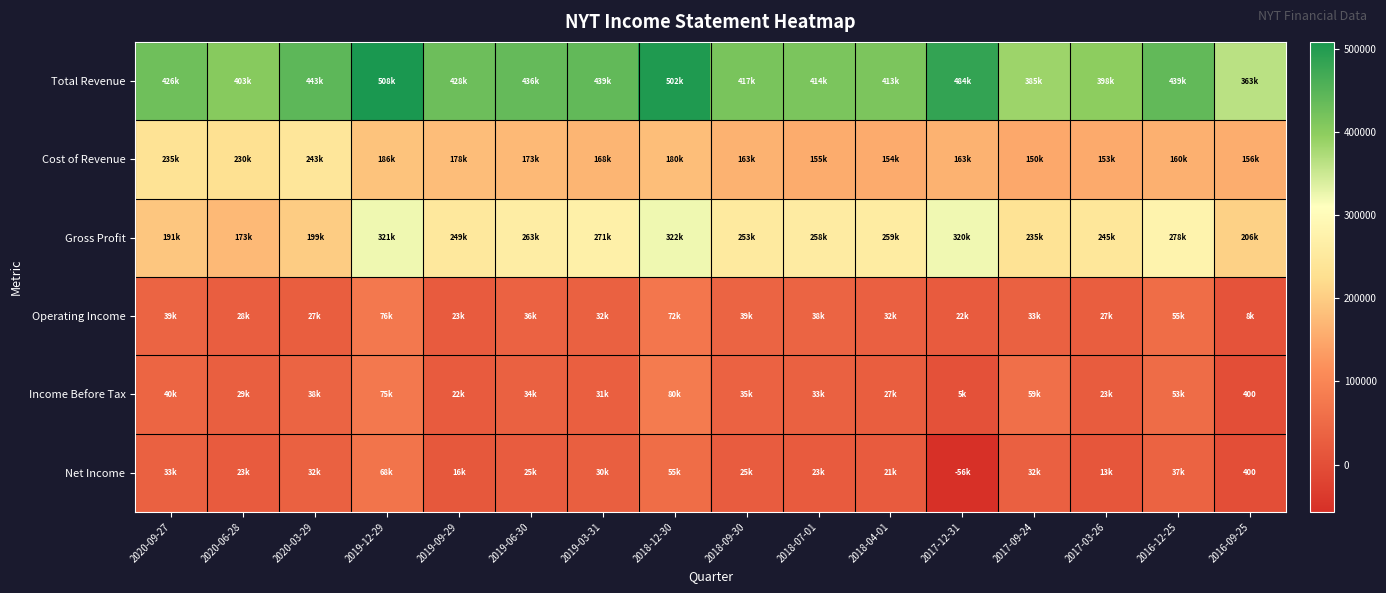

Where does the Net Income series first go above 25200?

2020-09-27